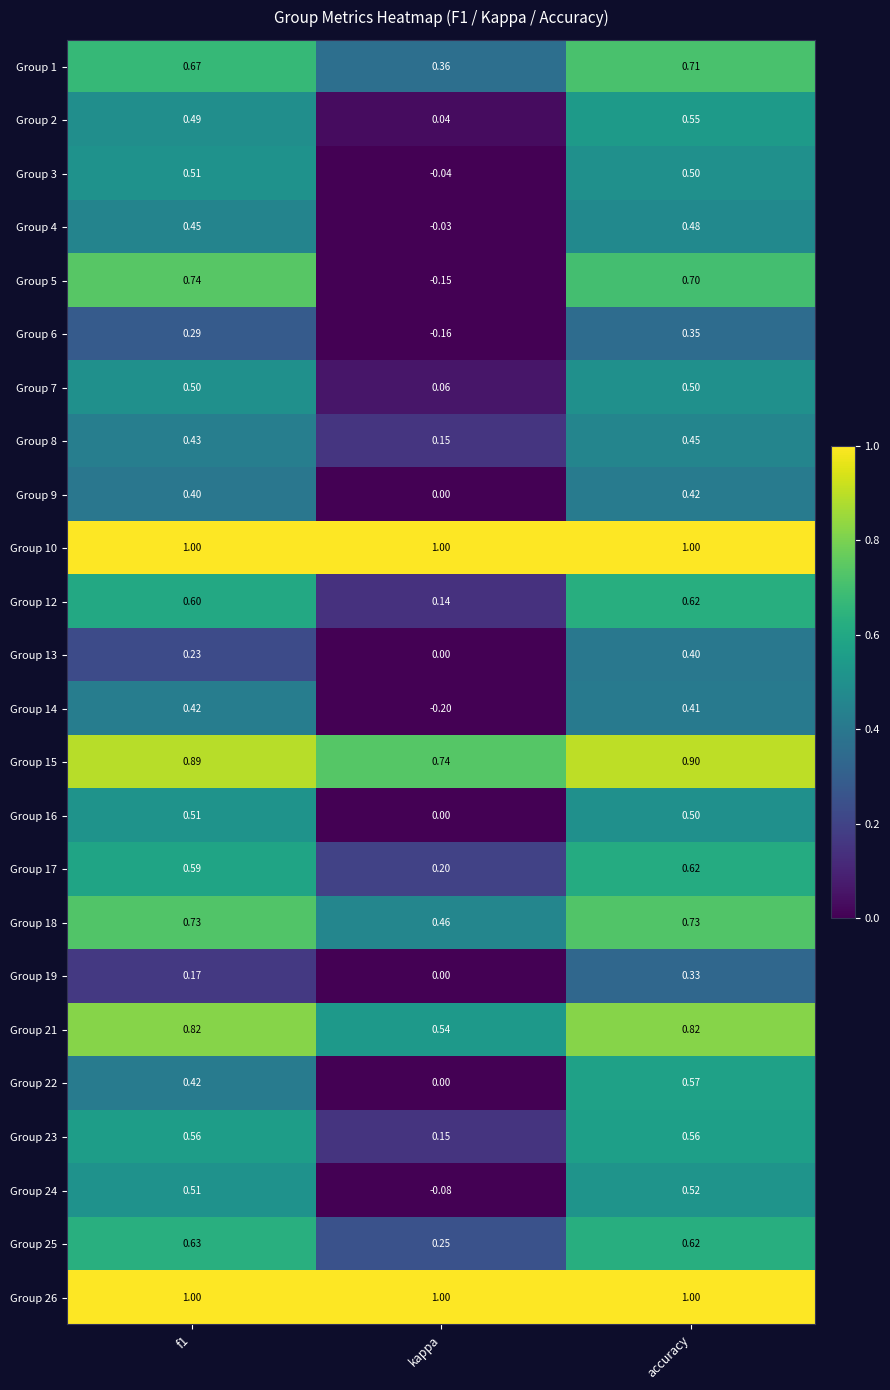

Is the value of Group 6 at f1 greater than the value of Group 5 at accuracy?

No